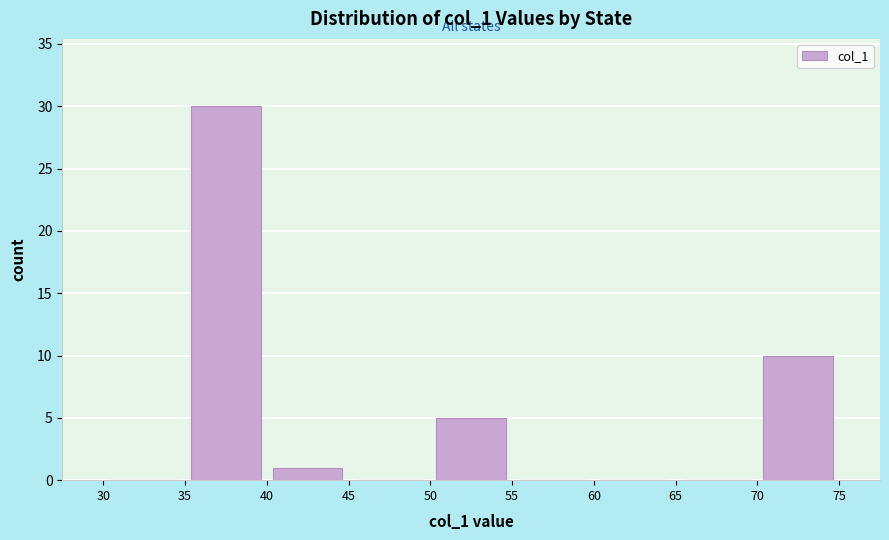

Reading left to right, list every bar in this chart as the range it spans on the x-axis followed by its height. The values are not printed on the chart, so give them approximately, as read against the axis.

30 to 35: 0
35 to 40: 30
40 to 45: 1
45 to 50: 0
50 to 55: 5
55 to 60: 0
60 to 65: 0
65 to 70: 0
70 to 75: 10